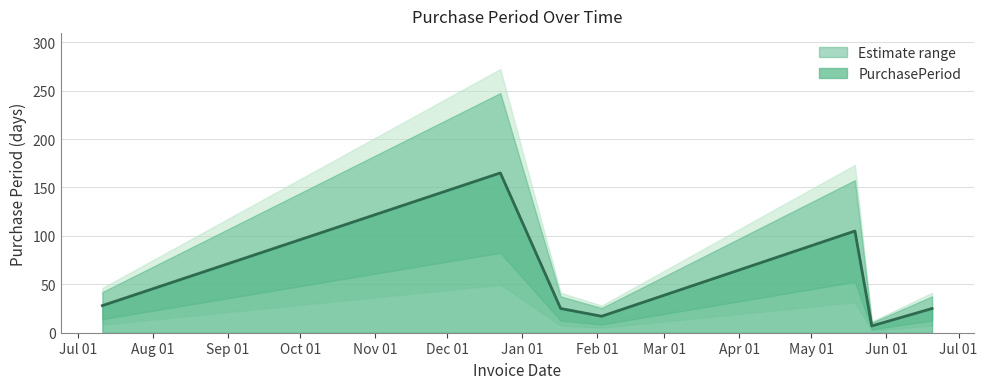

What is the change in value from 2016-07-11 to 2017-05-26?

-21